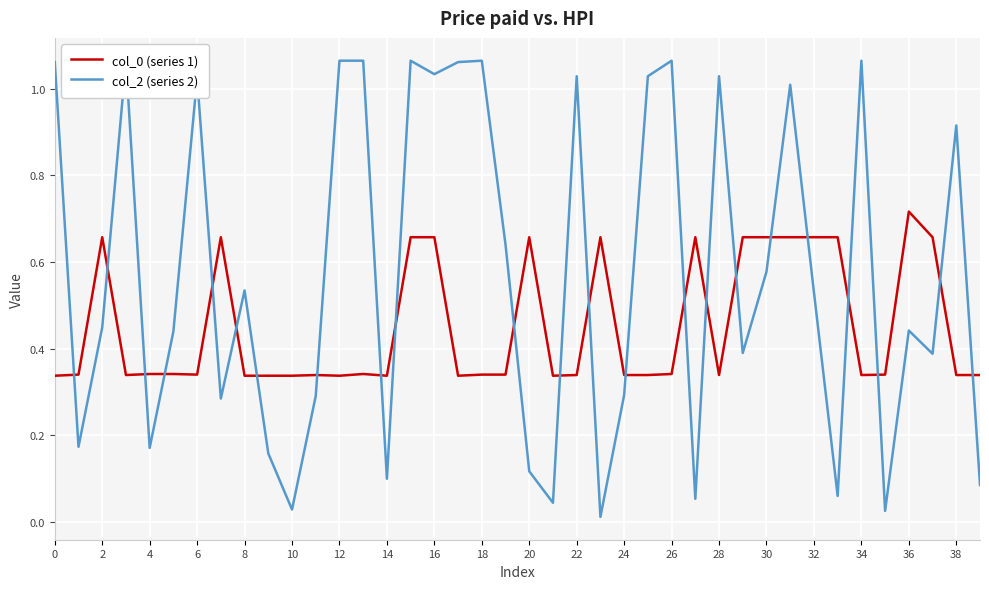

How many intersections are there between col_2 (series 2) and col_0 (series 1)?

23